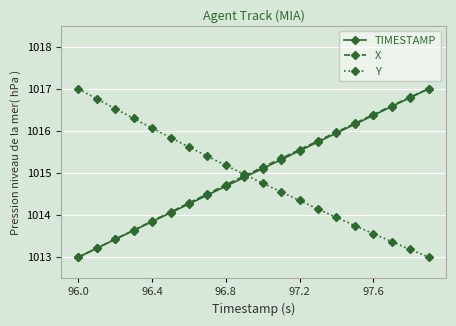

Reading left to right, extract all data points from this chart.

TIMESTAMP: 1013.0	1013.2	1013.4	1013.6	1013.8	1014.1	1014.3	1014.5	1014.7	1014.9	1015.1	1015.3	1015.5	1015.7	1015.9	1016.2	1016.4	1016.6	1016.8	1017.0
X: 1013.0	1013.2	1013.4	1013.6	1013.9	1014.1	1014.3	1014.5	1014.7	1014.9	1015.1	1015.3	1015.6	1015.8	1016.0	1016.2	1016.4	1016.6	1016.8	1017.0
Y: 1017.0	1016.8	1016.5	1016.3	1016.1	1015.8	1015.6	1015.4	1015.2	1015.0	1014.8	1014.5	1014.3	1014.1	1013.9	1013.7	1013.6	1013.4	1013.2	1013.0